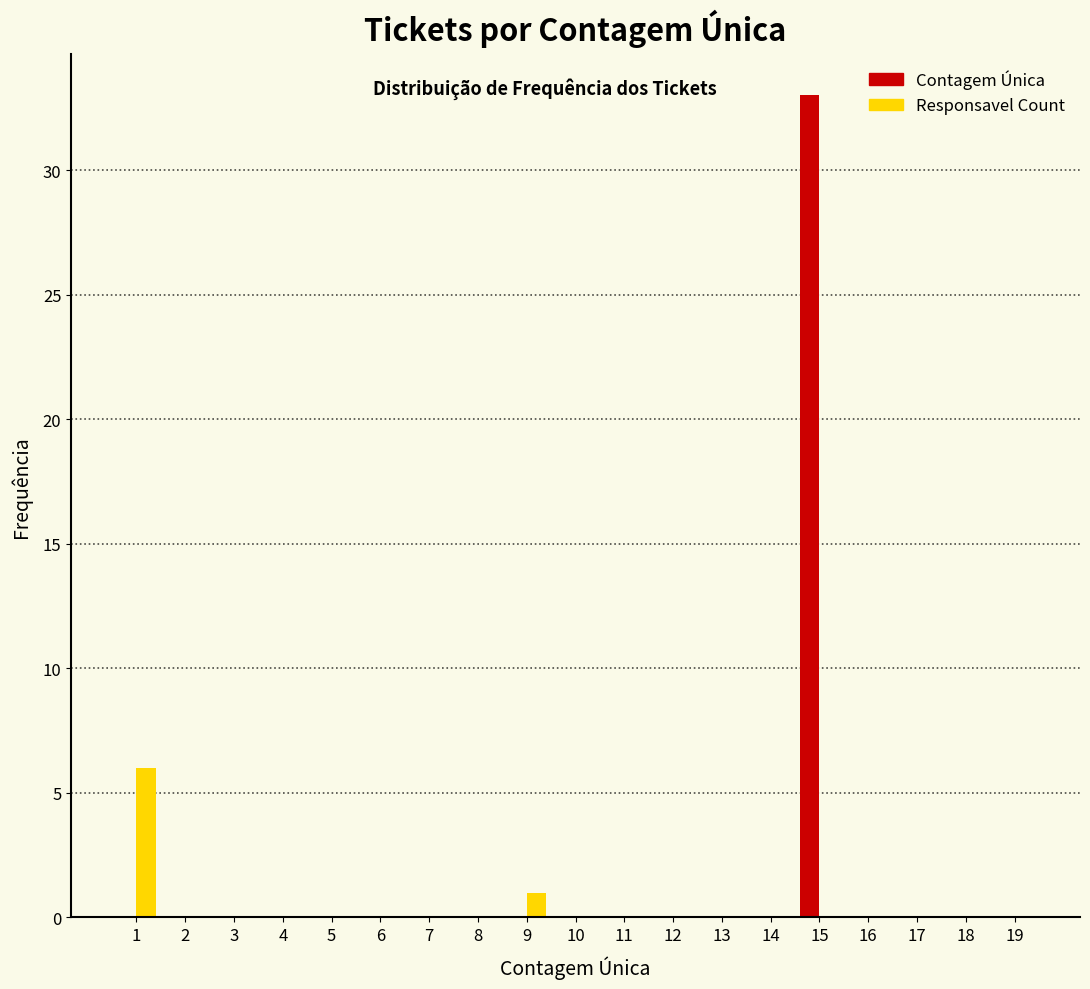

What is the height of the Responsavel Count bar covering 0.5 to 1.5 on the x-axis? The values are not printed on the chart, so give them approximately, as read against the axis.

6